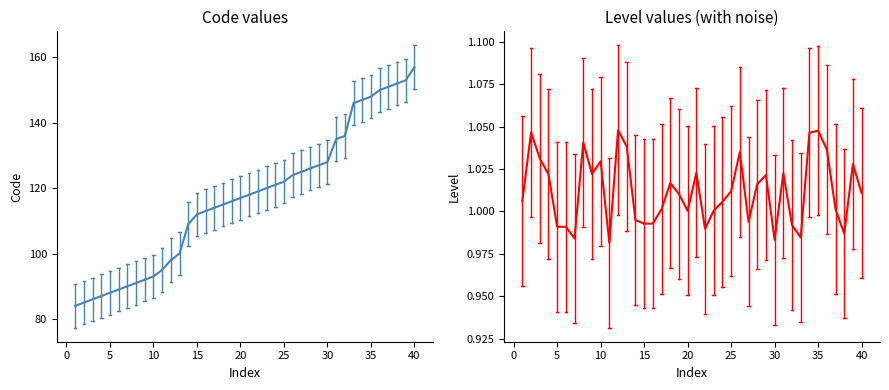

True or false: Level and Code cross at least once.

False